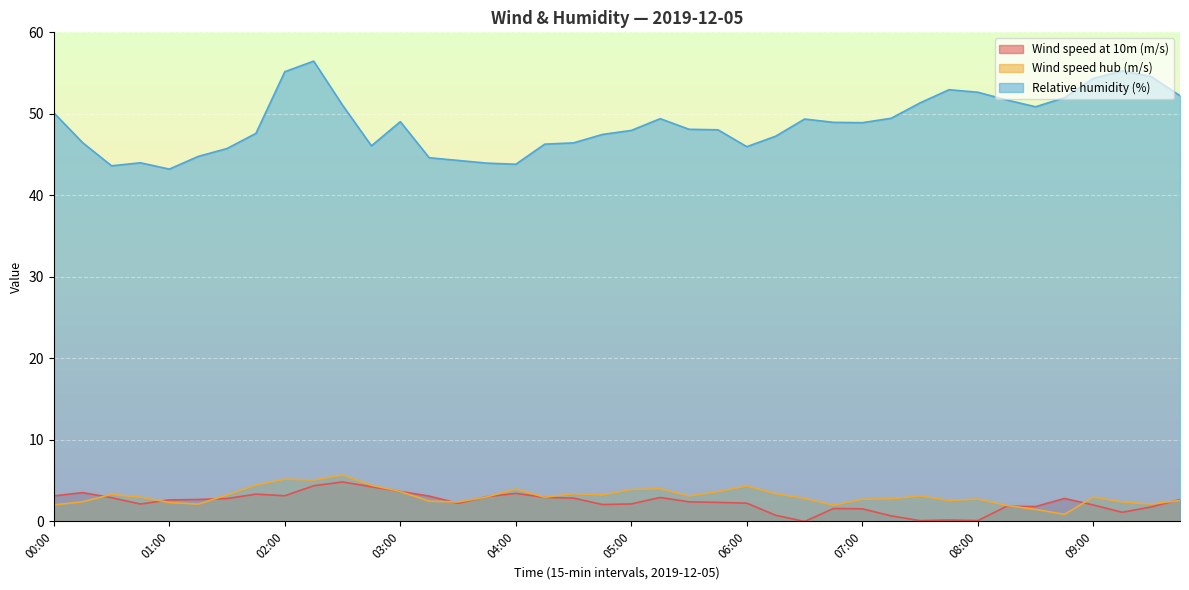

Reading left to right, transcribe all the data shown in this chart.

Wind speed at 10m (m/s): 00:00=3.1	00:15=3.5	00:30=2.9	00:45=2.1	01:00=2.6	01:15=2.7	01:30=2.8	01:45=3.4	02:00=3.2	02:15=4.4	02:30=4.8	02:45=4.3	03:00=3.7	03:15=3.1	03:30=2.2	03:45=3.0	04:00=3.4	04:15=3.0	04:30=2.9	04:45=2.1	05:00=2.2	05:15=2.9	05:30=2.4	05:45=2.3	06:00=2.2	06:15=0.8	06:30=0.0	06:45=1.6	07:00=1.6	07:15=0.7	07:30=0.1	07:45=0.2	08:00=0.1	08:15=1.9	08:30=1.8	08:45=2.8	09:00=2.0	09:15=1.1	09:30=1.8	09:45=2.7
Wind speed hub (m/s): 00:00=2.0	00:15=2.4	00:30=3.3	00:45=3.0	01:00=2.3	01:15=2.1	01:30=3.3	01:45=4.5	02:00=5.2	02:15=5.1	02:30=5.7	02:45=4.4	03:00=3.7	03:15=2.5	03:30=2.4	03:45=3.0	04:00=4.0	04:15=3.0	04:30=3.4	04:45=3.3	05:00=3.9	05:15=4.0	05:30=3.1	05:45=3.7	06:00=4.4	06:15=3.4	06:30=2.8	06:45=2.0	07:00=2.7	07:15=2.8	07:30=3.1	07:45=2.6	08:00=2.8	08:15=2.0	08:30=1.5	08:45=0.9	09:00=3.0	09:15=2.4	09:30=2.1	09:45=2.6
Relative humidity (%): 00:00=50.1	00:15=46.5	00:30=43.6	00:45=44.0	01:00=43.2	01:15=44.8	01:30=45.7	01:45=47.6	02:00=55.2	02:15=56.5	02:30=51.1	02:45=46.1	03:00=49.0	03:15=44.6	03:30=44.3	03:45=44.0	04:00=43.8	04:15=46.3	04:30=46.4	04:45=47.5	05:00=48.0	05:15=49.4	05:30=48.1	05:45=48.0	06:00=46.0	06:15=47.3	06:30=49.4	06:45=49.0	07:00=48.9	07:15=49.5	07:30=51.3	07:45=53.0	08:00=52.7	08:15=51.7	08:30=50.9	08:45=52.0	09:00=54.4	09:15=55.3	09:30=54.6	09:45=52.2